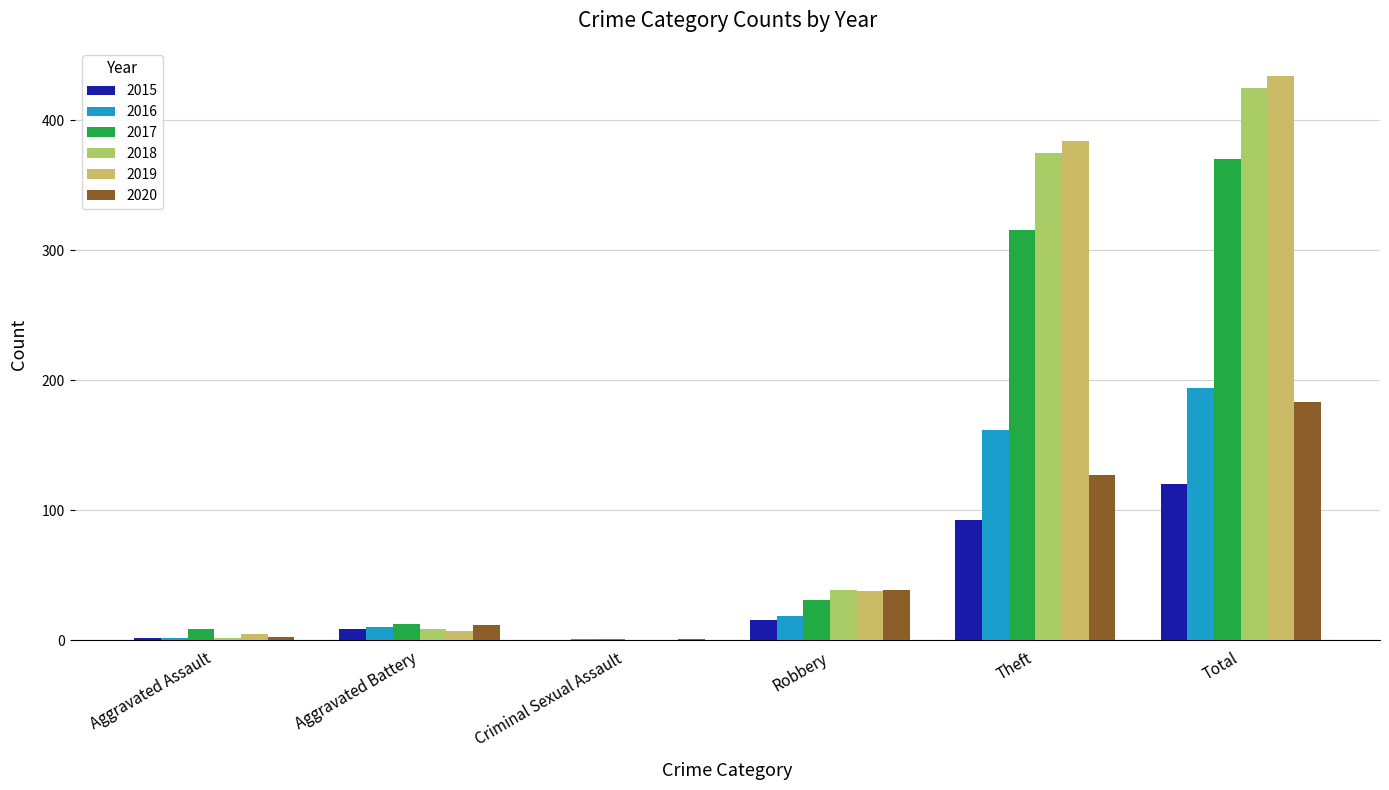

Which series changed the most between Criminal Sexual Assault and Theft?

2019